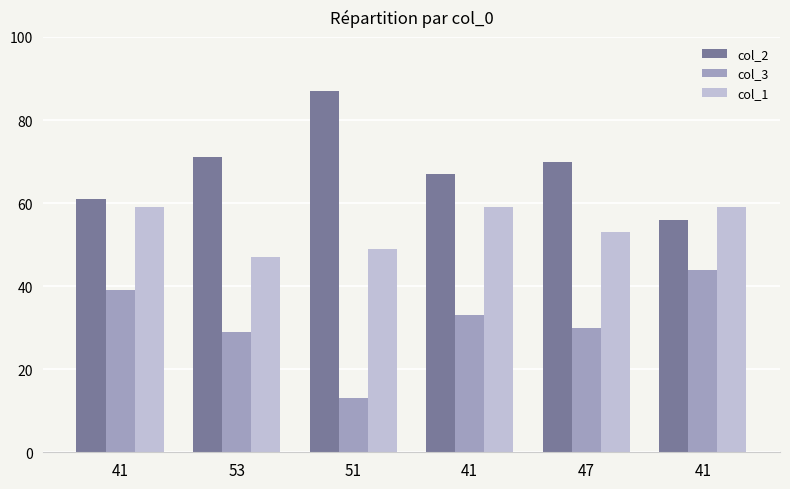

What are all the series names shown in the legend?

col_2, col_3, col_1